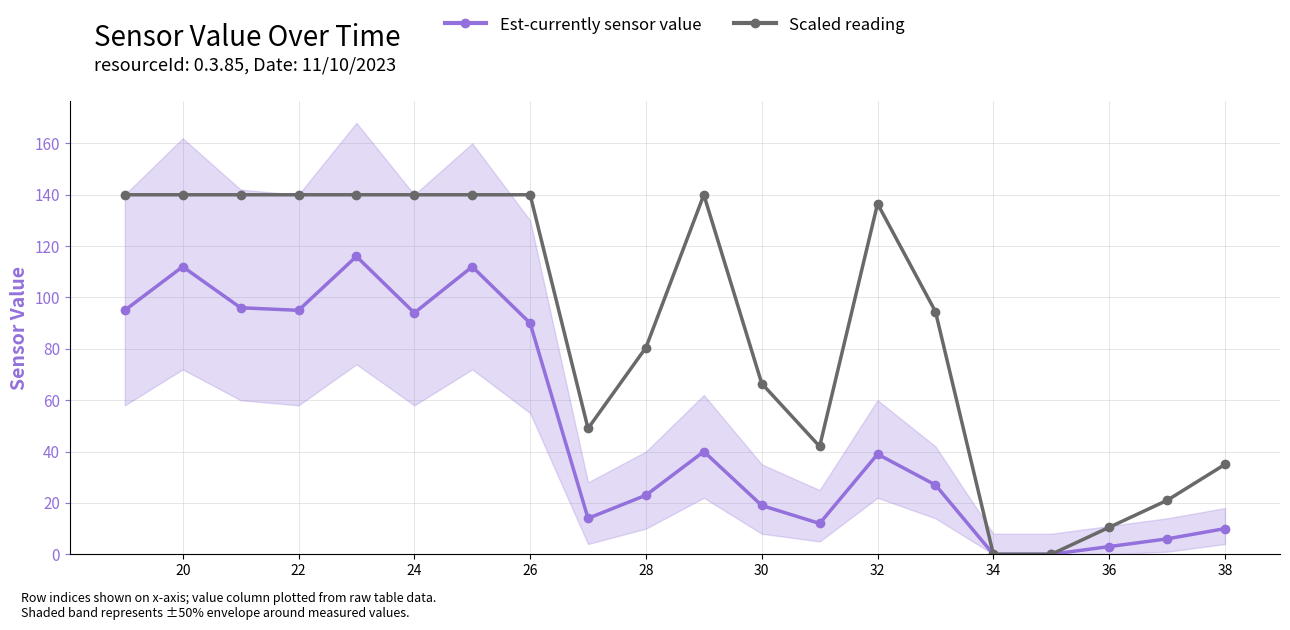

What is the highest value of the Est-currently sensor value series?

116.0